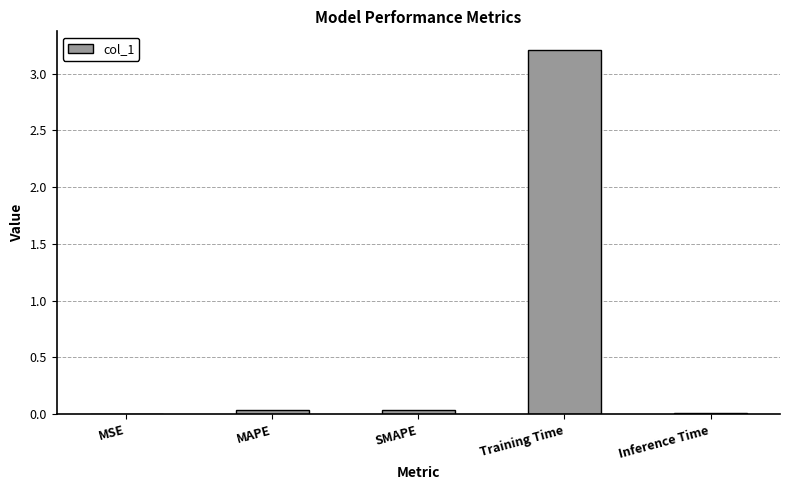

Is it true that the value at Inference Time is 0.0?

True